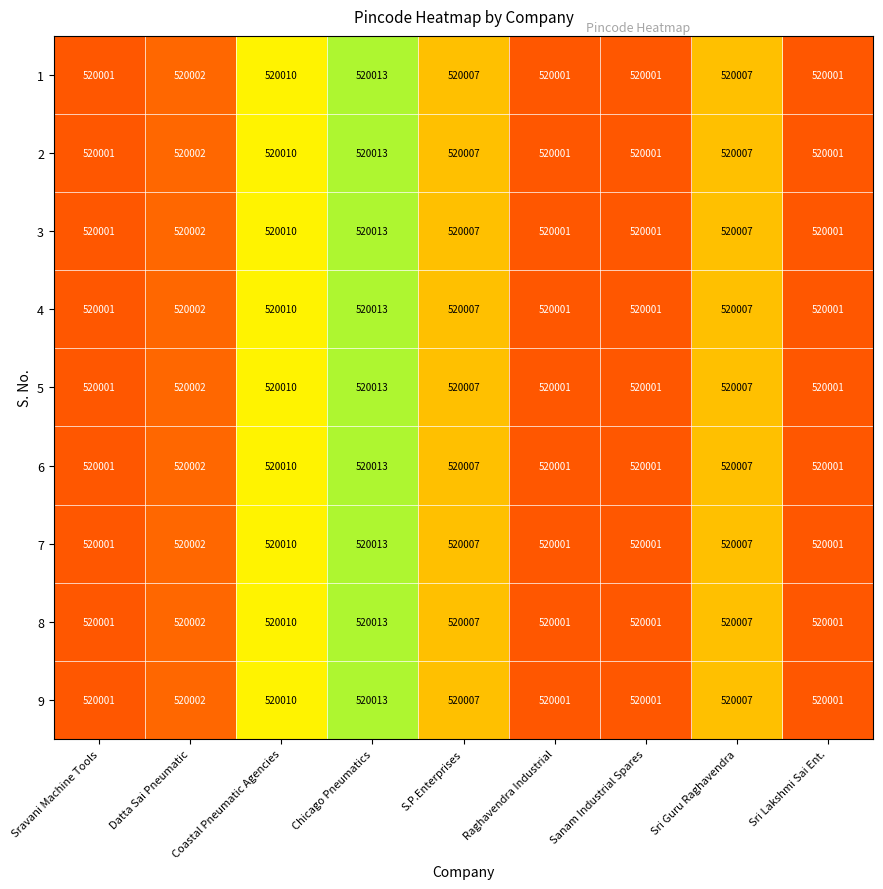

The 7 series shows 520010 at Coastal Pneumatic Agencies. True or false?

True